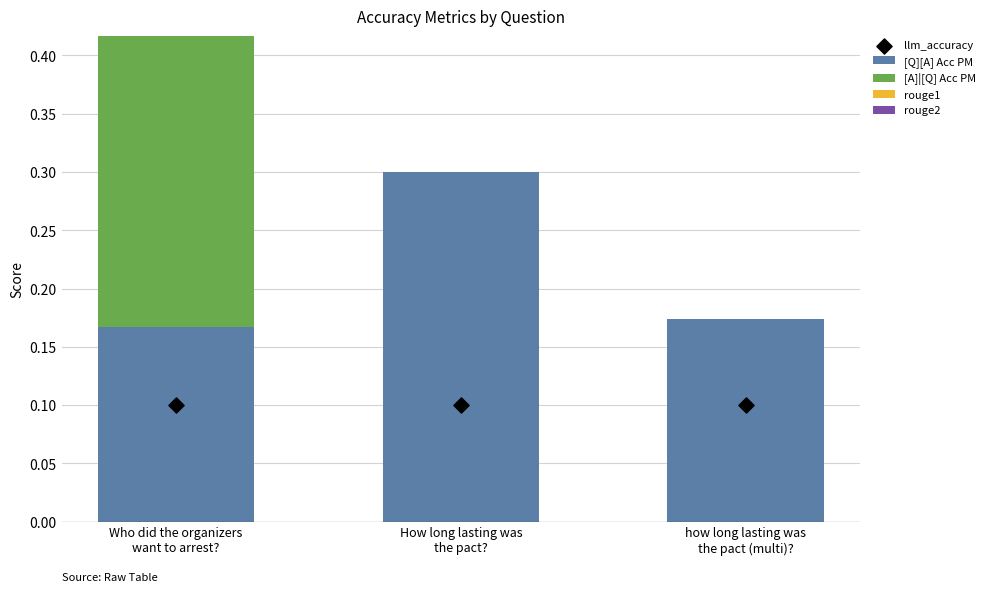

Which series has the largest Y range (max minus min)?

[A]|[Q] Acc PM